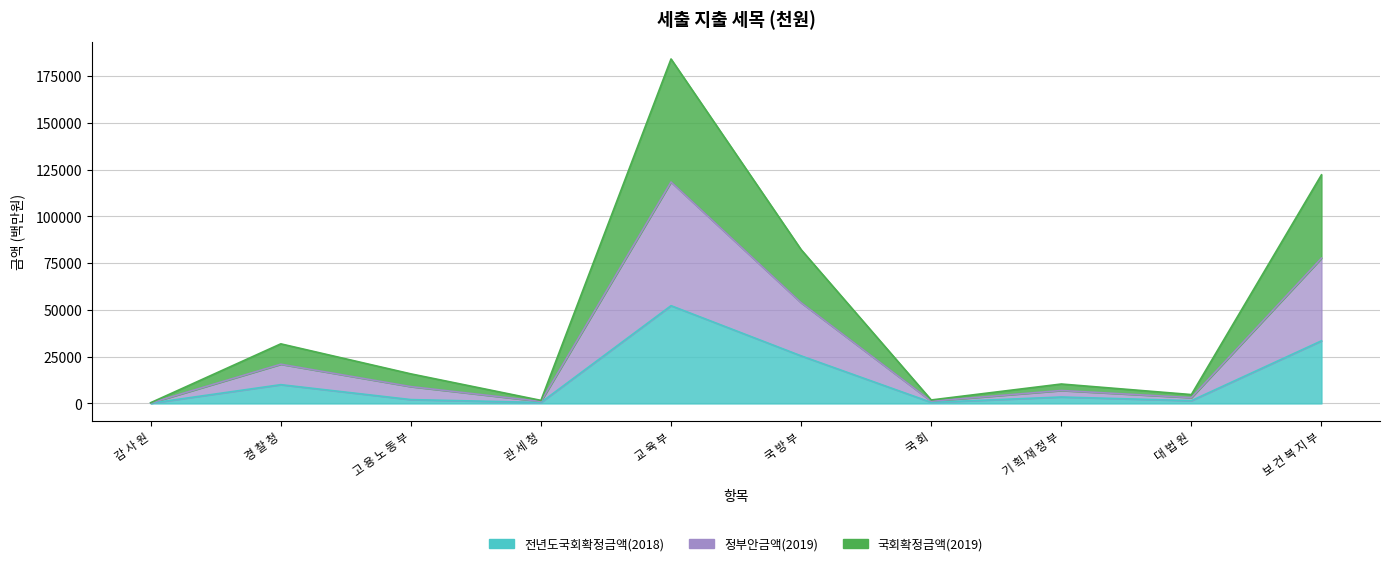

True or false: 전년도국회확정금액(2018) and 국회확정금액(2019) intersect in this chart.

False